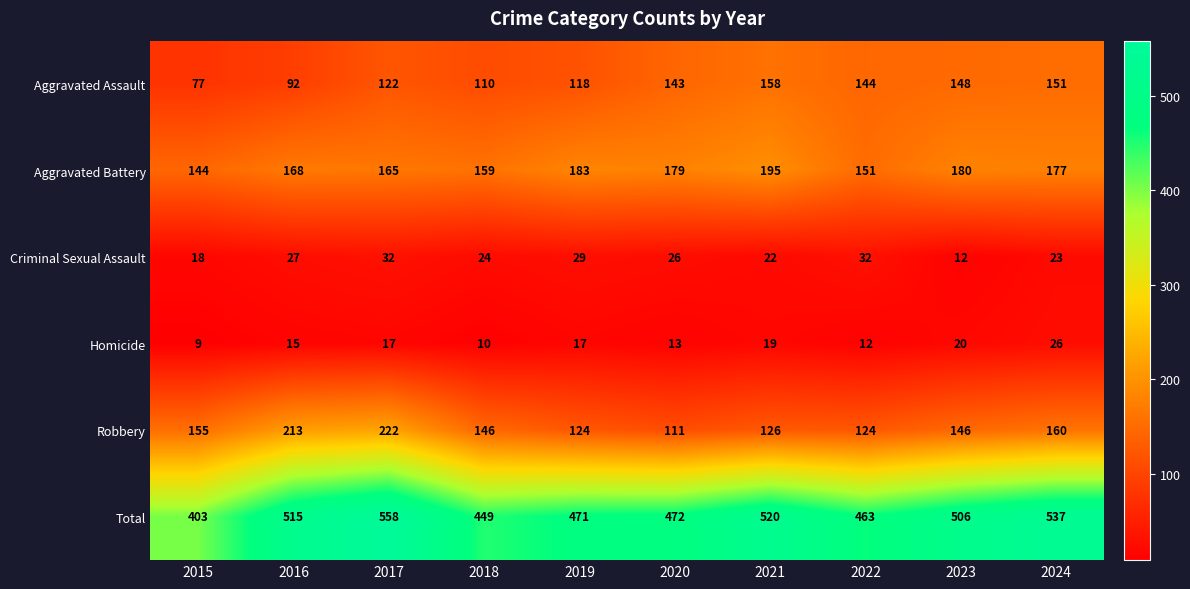

The Total series shows 463 at 2022. True or false?

True